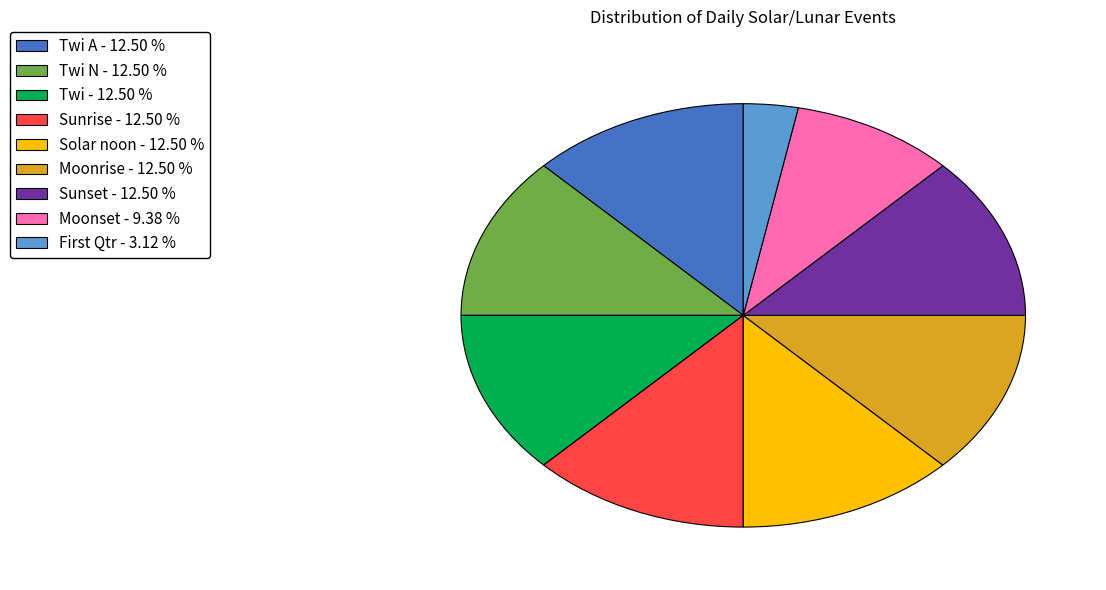

Does any single category account for the majority?

No